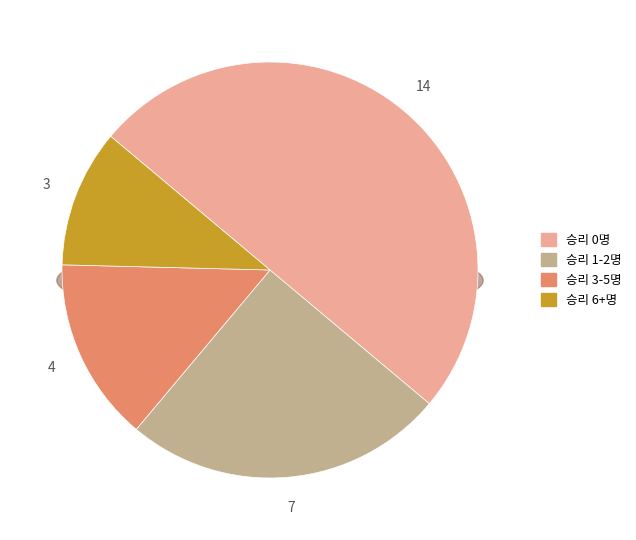

To the nearest percent, what is the average slice percentage?

25%